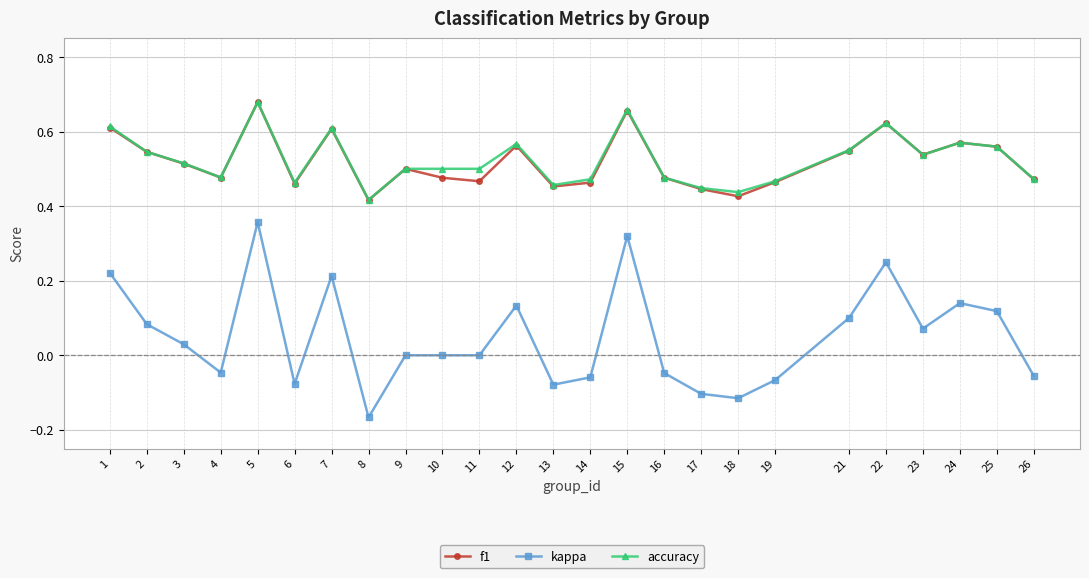

Where is the first local maximum for accuracy?

5